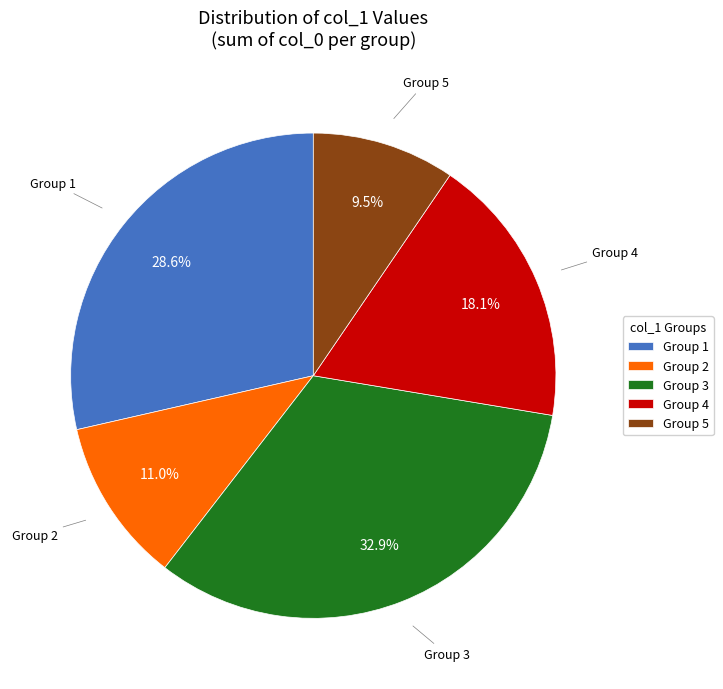

Between Group 3 and Group 2, which is larger?

Group 3